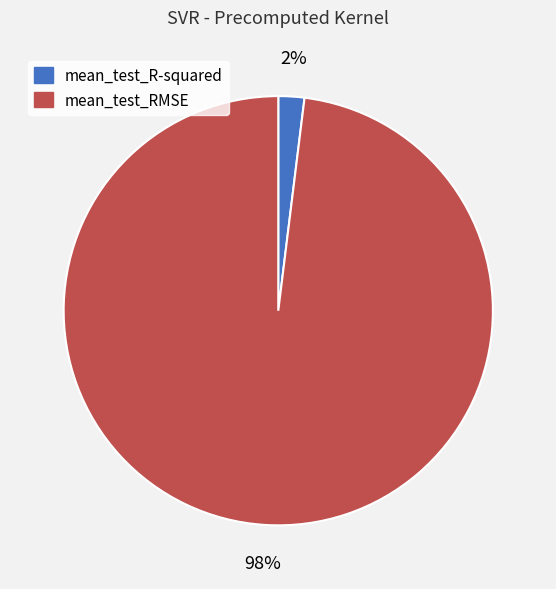

To the nearest percent, what is the difference between the largest and smallest slice percentages?

96%